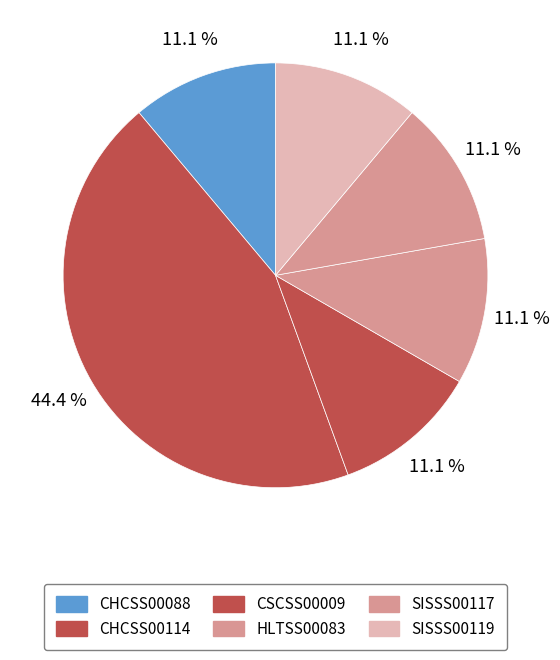

Approximately how many times larger is the value at CHCSS00114 compared to CSCSS00009?

4.0